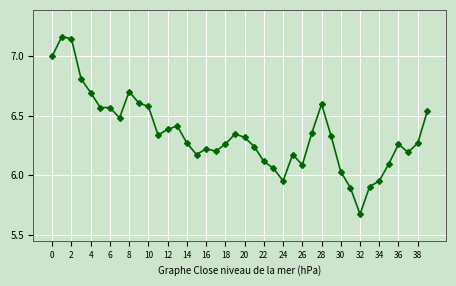

What is the difference between the maximum and minimum values?

1.5